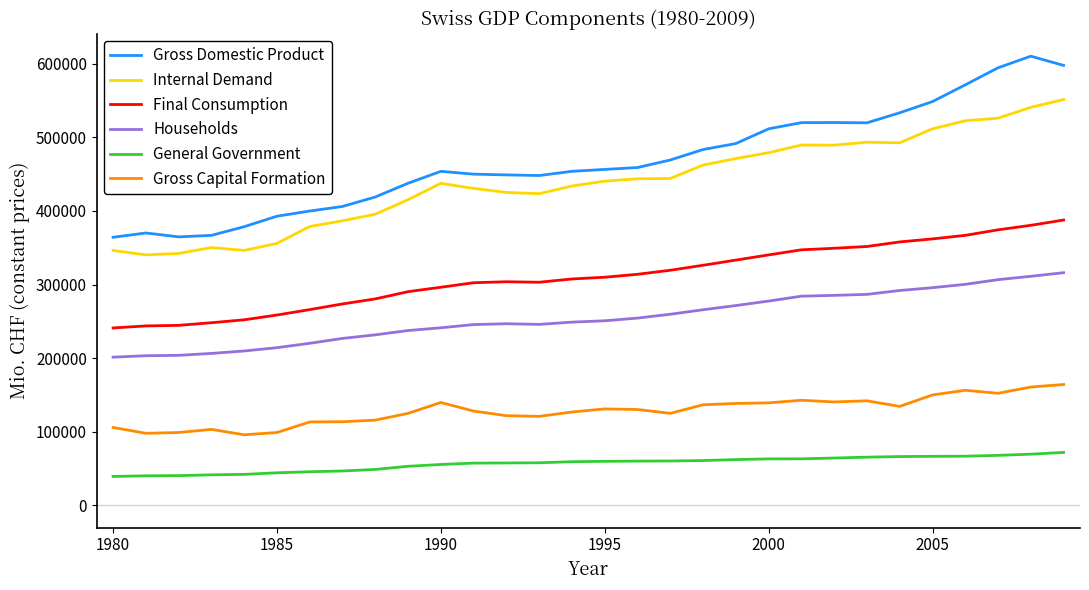

What is the maximum value for Gross Capital Formation?

164055.6